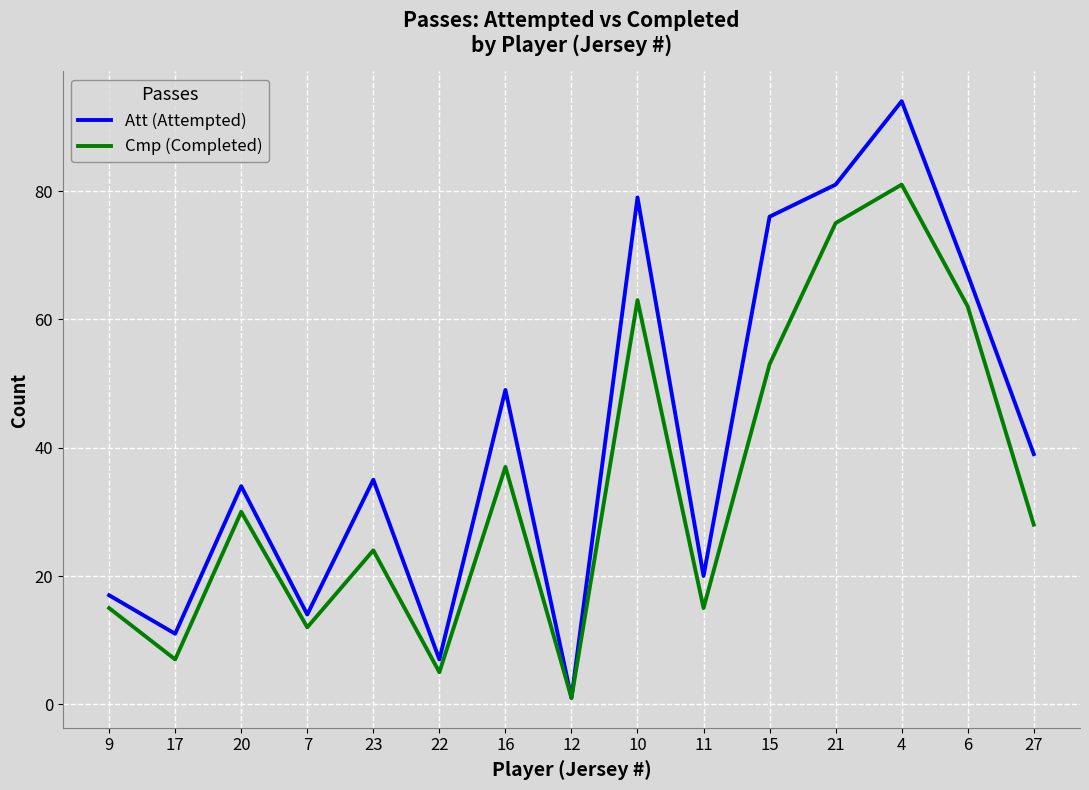

What is the difference between the maximum and minimum values in the Cmp (Completed) series?

80